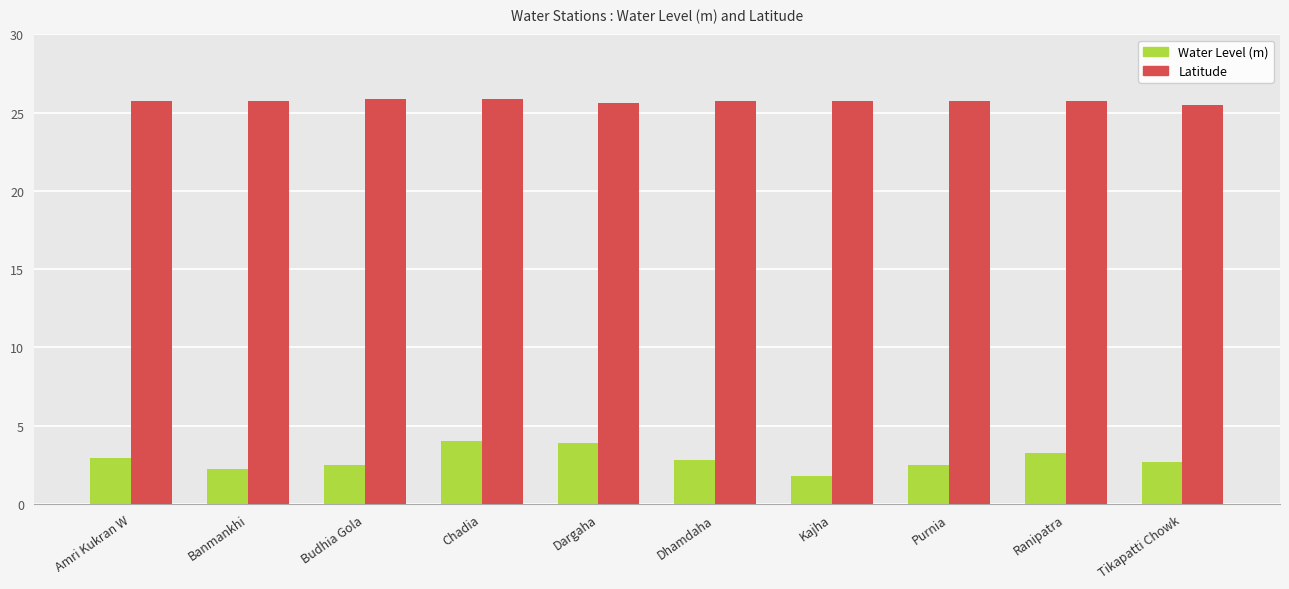

What is the approximate value of Latitude at Budhia Gola?

25.9